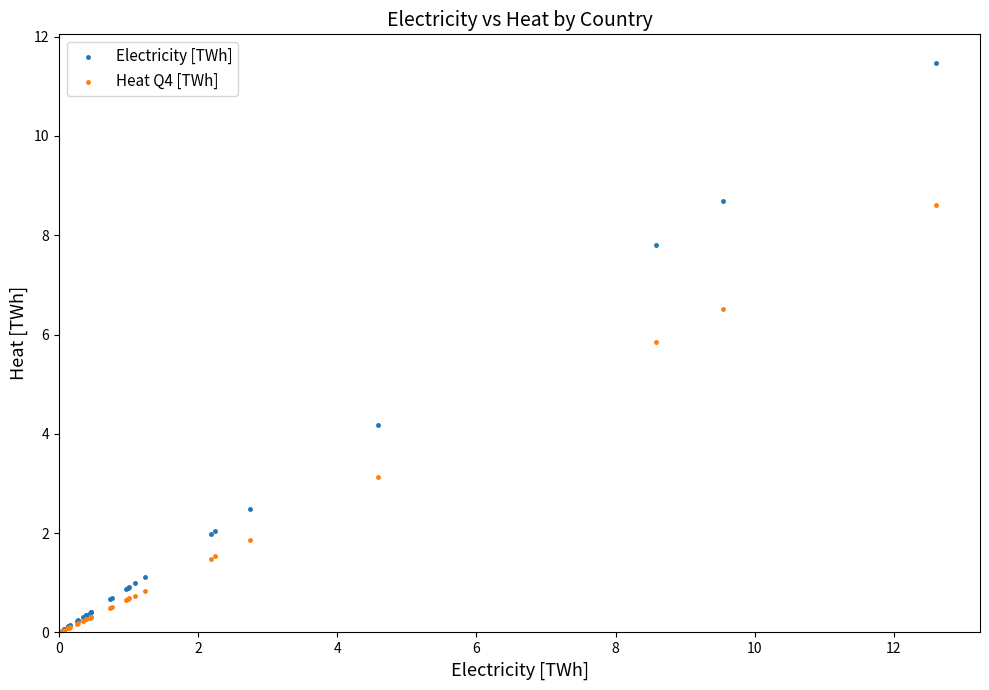

In the Heat Q4 [TWh] series, what Y value is closest to 4?

3.1